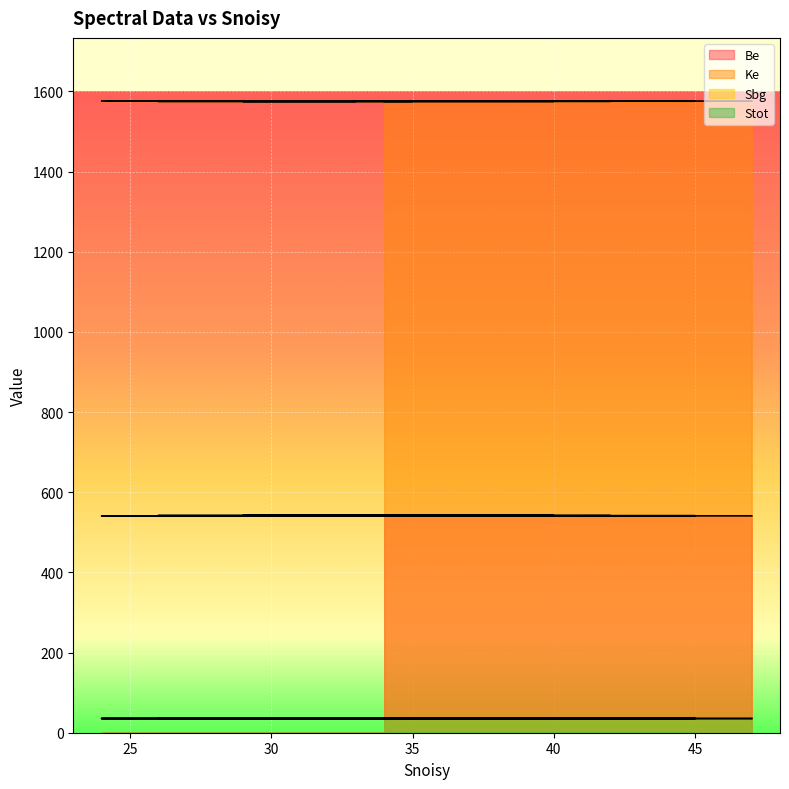

Rank the series at 24 from lowest to highest value.

Sbg, Stot, Be, Ke